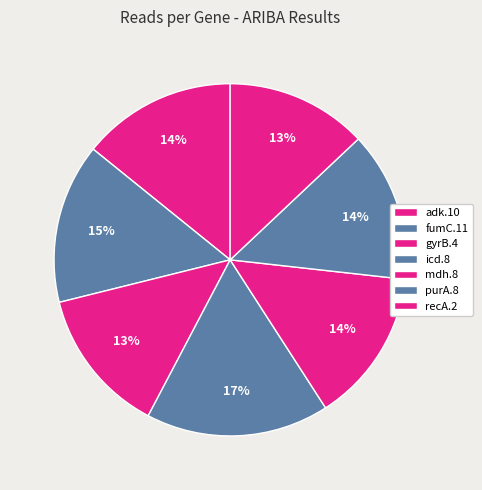

The recA.2 slice represents 25% of the pie. True or false?

False